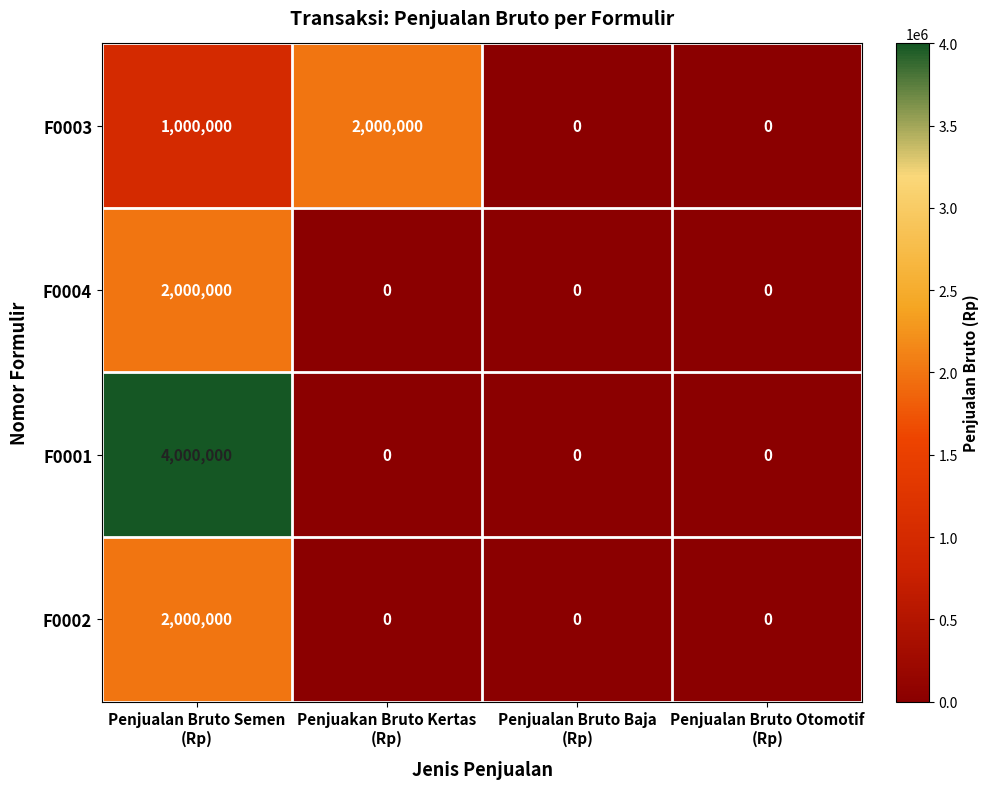

How many F0004 values are between 0 and 2000000?

4